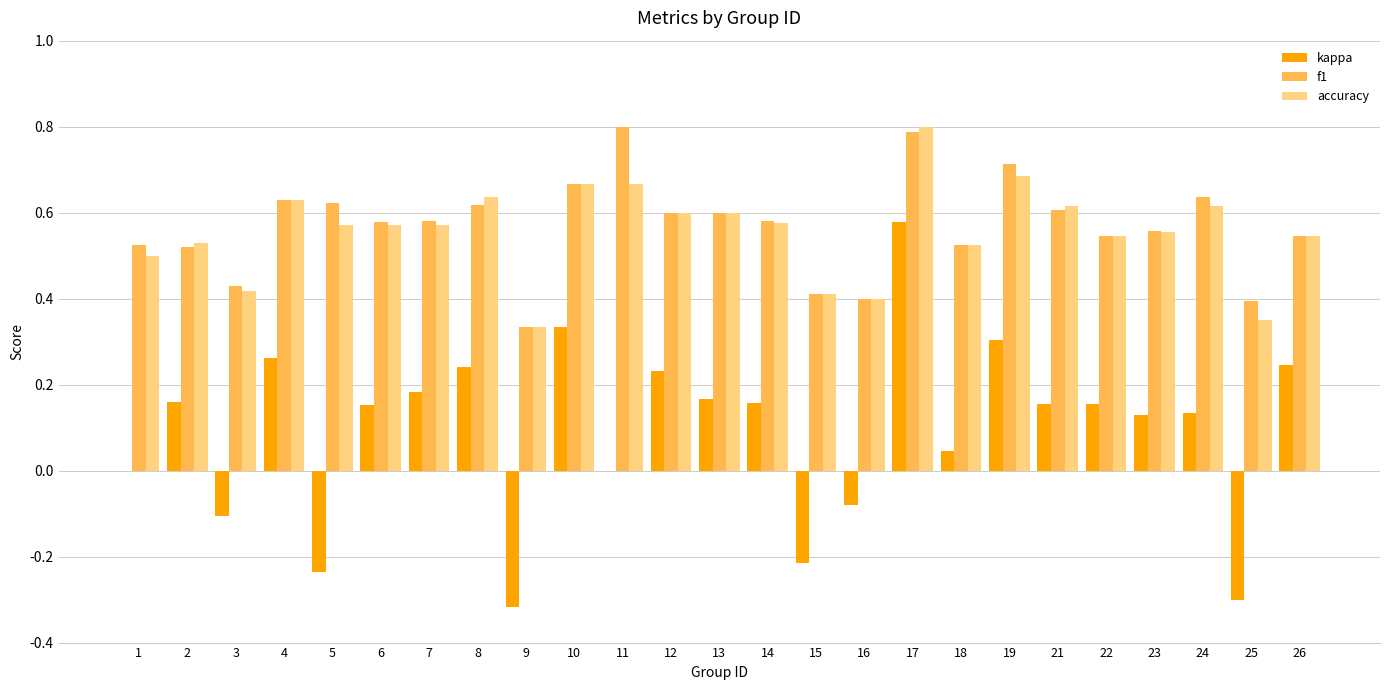

How many categories are shown in the chart?

25